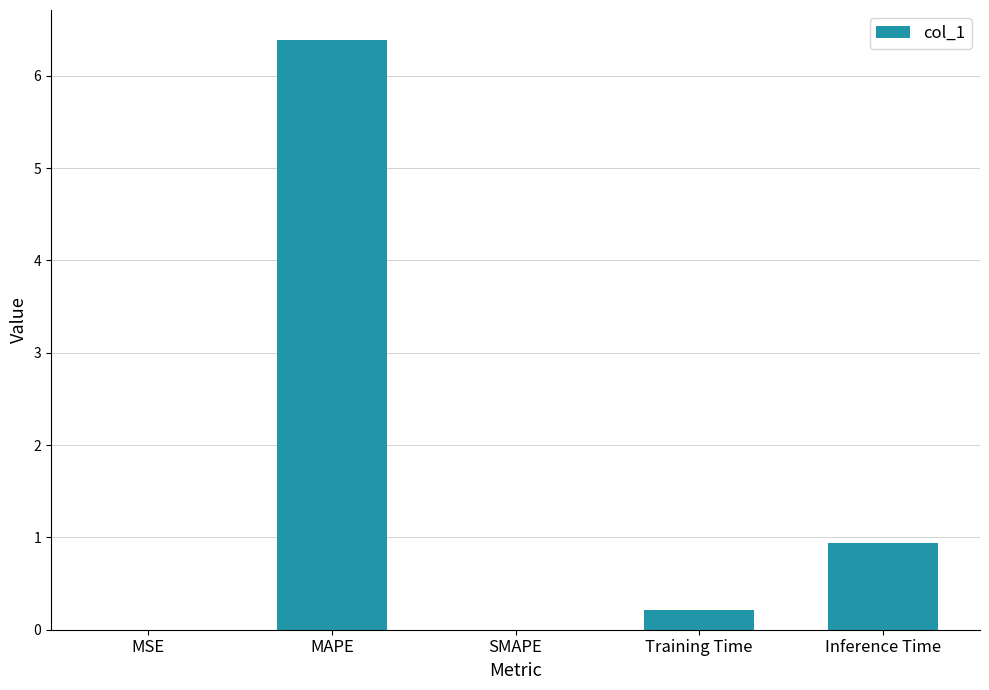

Read the value at Inference Time.

0.9